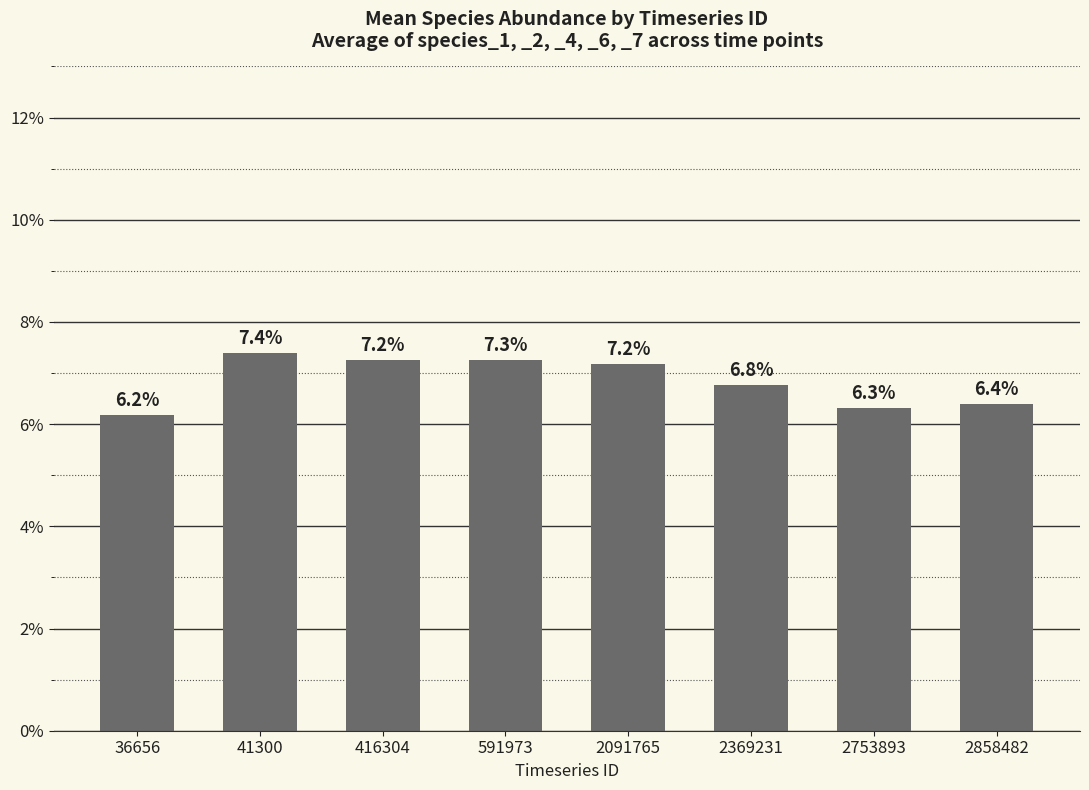

Rank the categories by value from highest to lowest.

41300, 591973, 416304, 2091765, 2369231, 2858482, 2753893, 36656